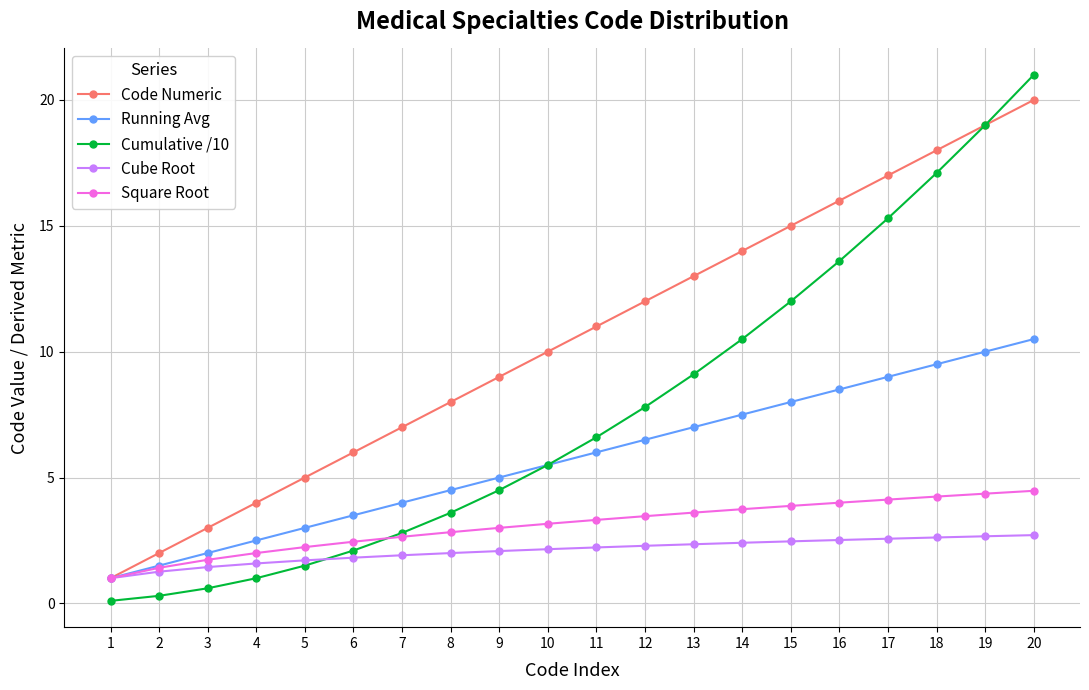

What is the sum of the Code Numeric values at 9 and 7?

16.0